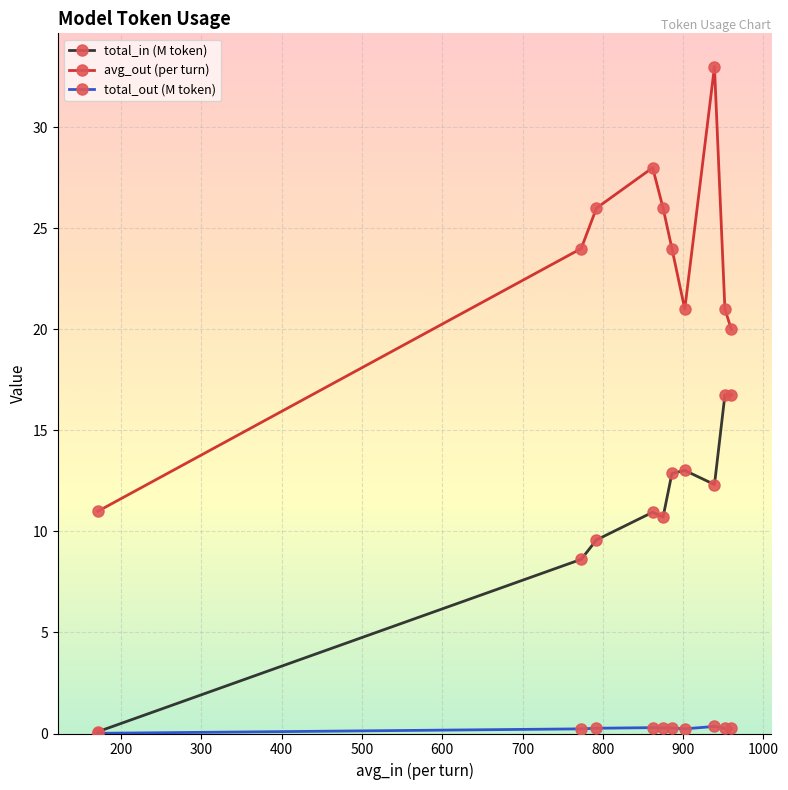

True or false: avg_out (per turn) and total_out (M token) intersect in this chart.

False